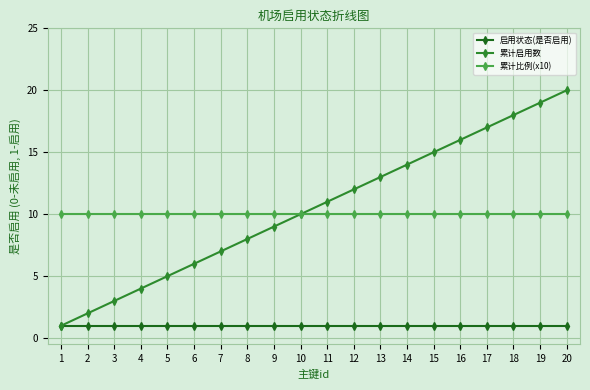

What is the spread (max minus min) of values at 12?

11